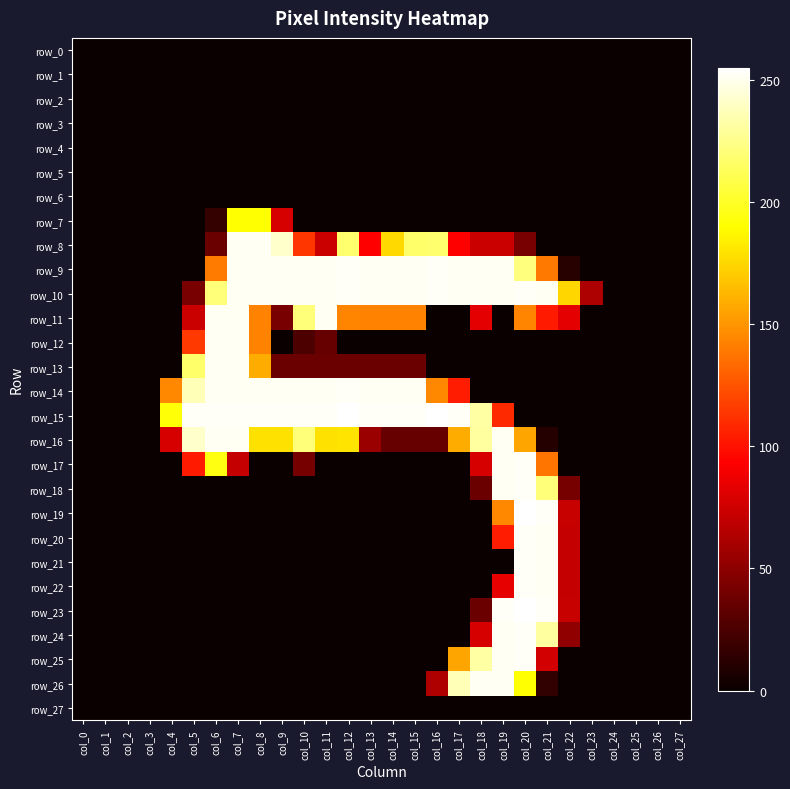

At how many categories does at least one series exceed 136?

19